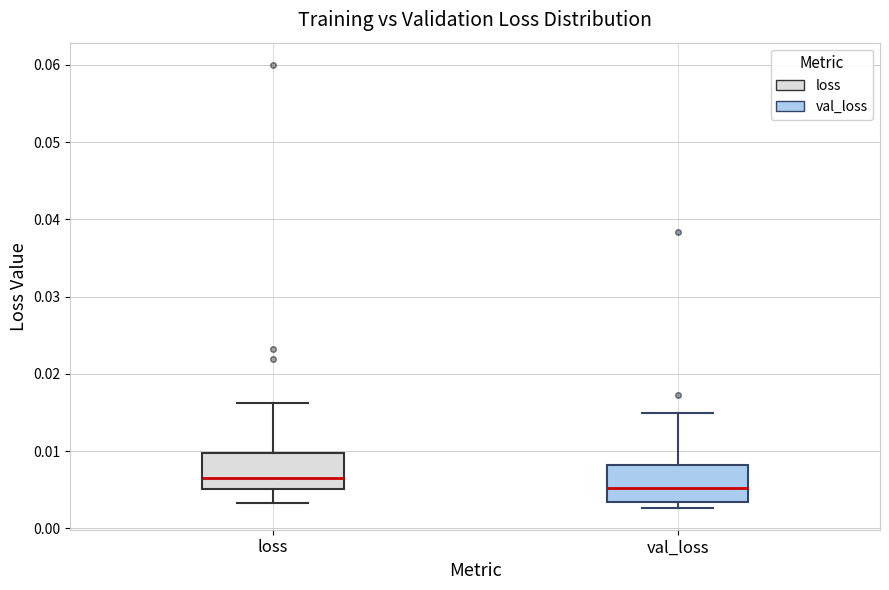

Reading left to right, transcribe this box plot: for each box, give where its median line is, the range the box spans, and where its two whiskers end, as read against the y-axis. The values are not printed on the chart, so give them approximately, as read against the axis.

loss: median 0.007, box 0.005 to 0.010, whiskers 0.003 to 0.016
val_loss: median 0.005, box 0.003 to 0.008, whiskers 0.003 (just below the box's lower edge) to 0.015